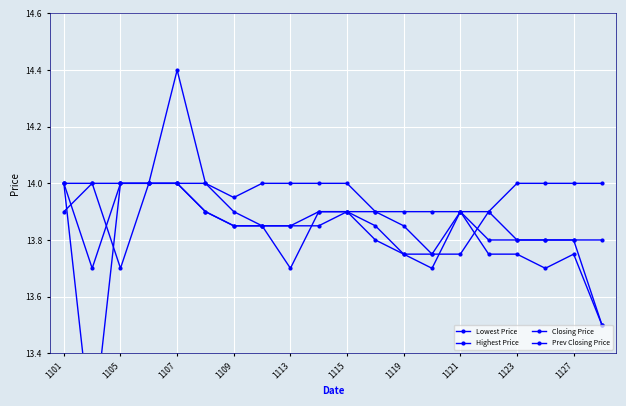

The Prev Closing Price series shows 24.1 at 19. True or false?

False